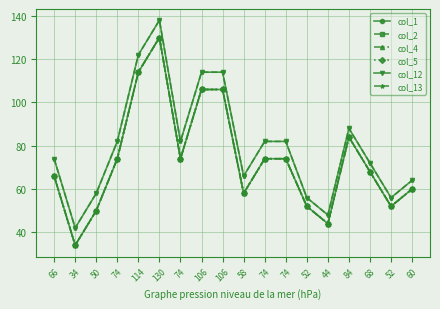

In col_2, how many points are higher than both neighbors (excluding endpoints)?

2